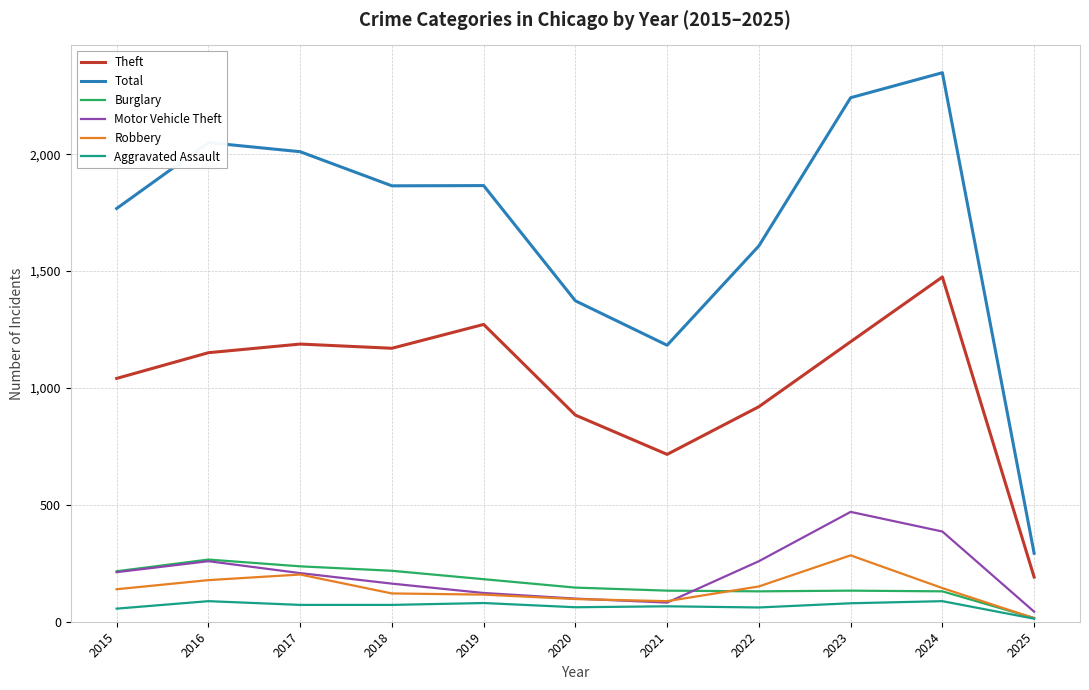

At which category is the sum across all series the highest?

2024